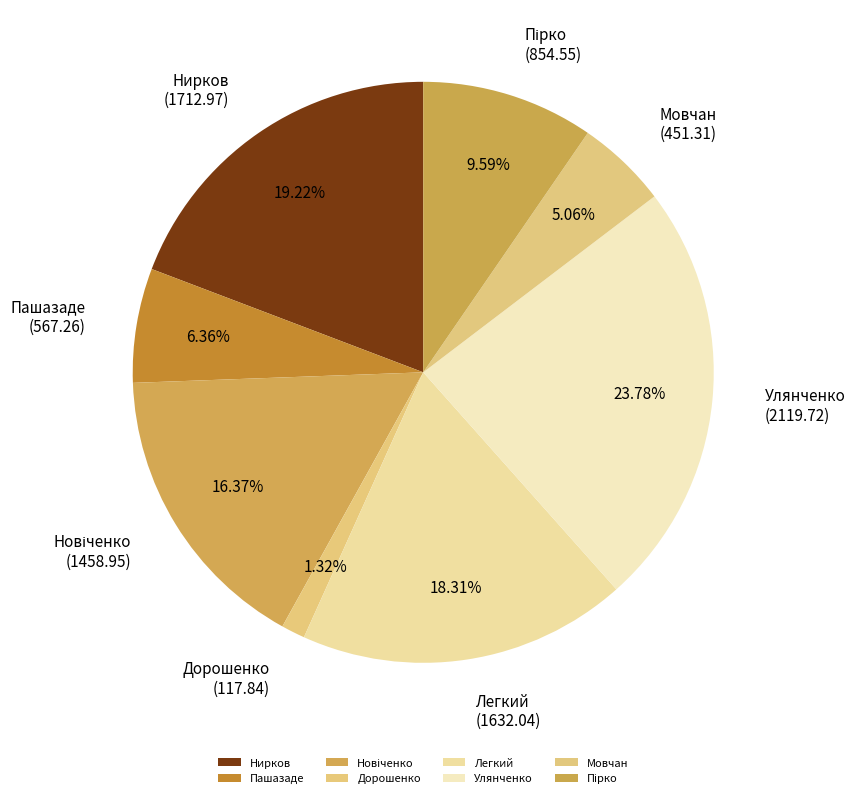

Count the number of slices in the pie.

8